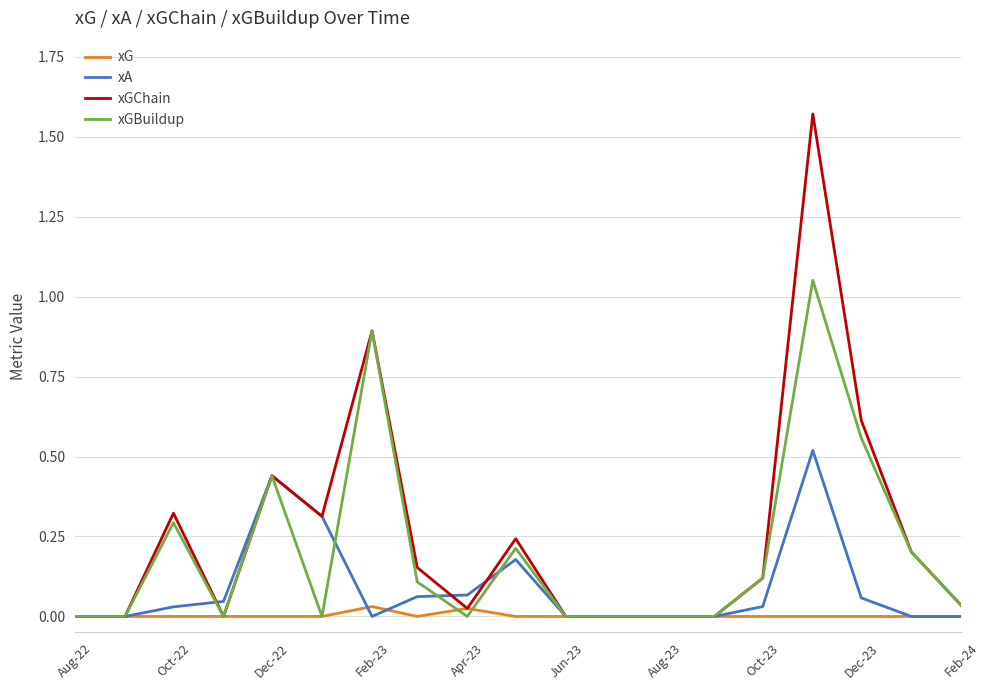

What are all the series names shown in the legend?

xG, xA, xGChain, xGBuildup